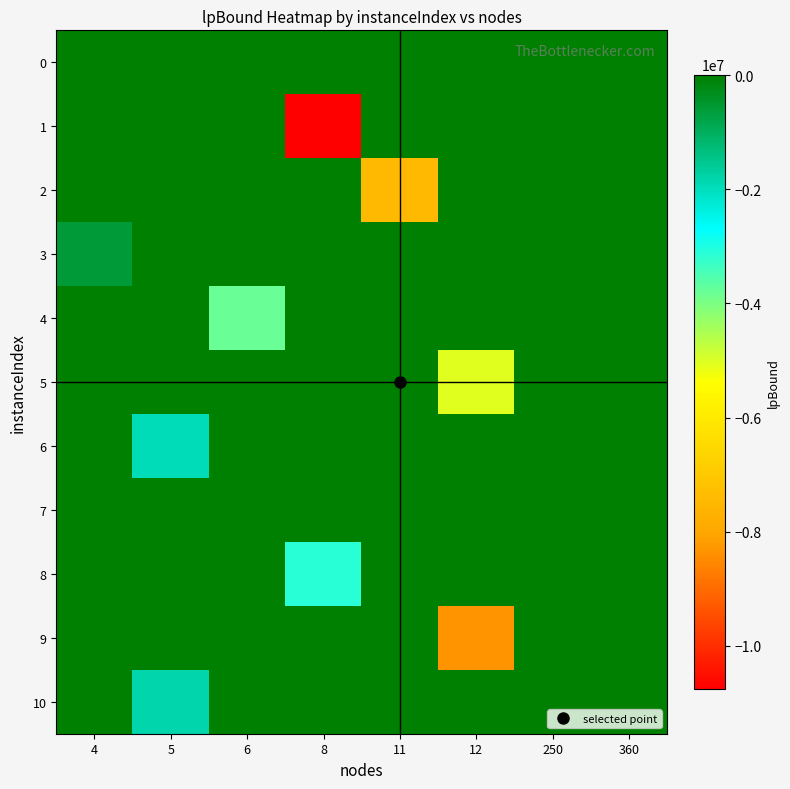

Which has a higher value, 250 or 8?

250